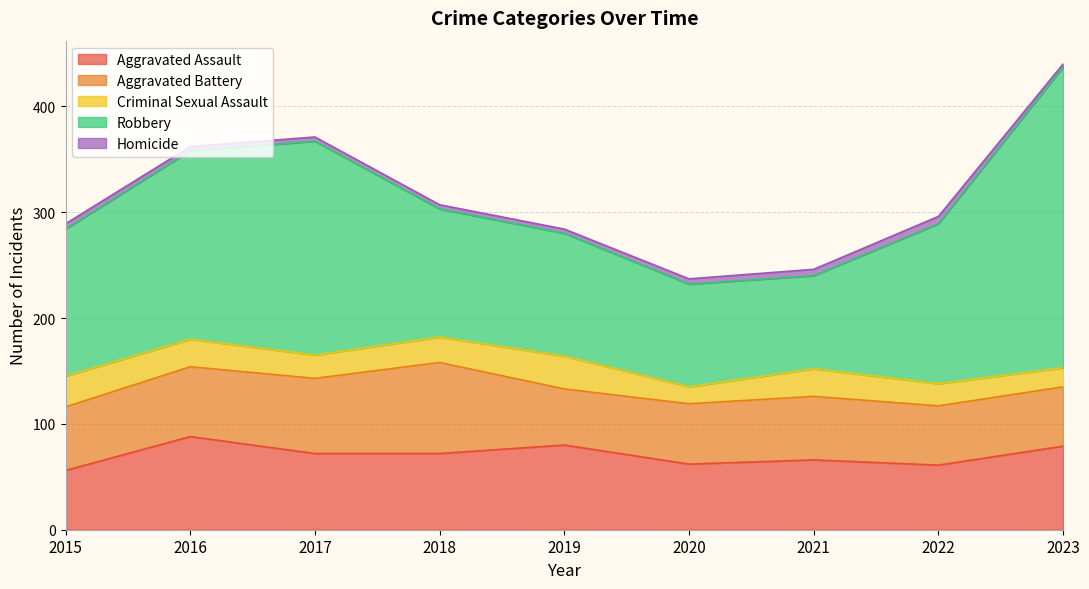

How many distinct data groups are displayed?

5